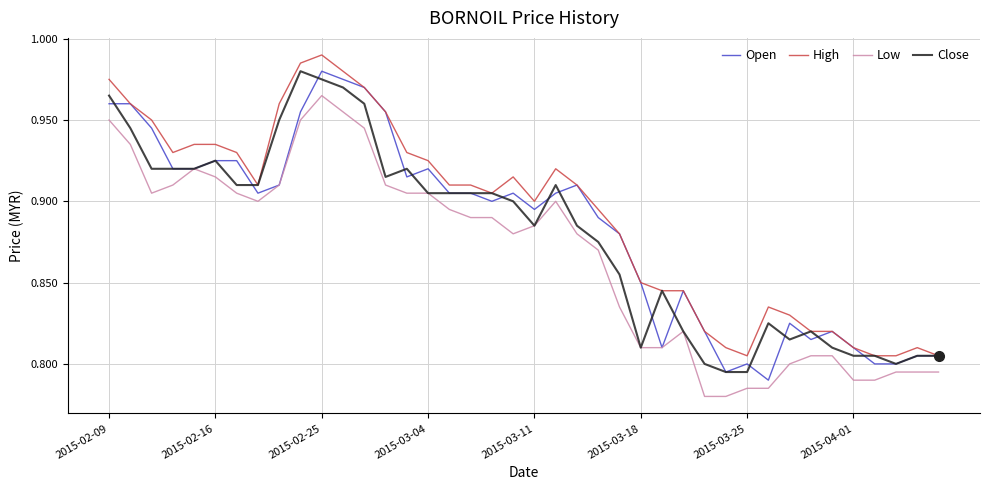

True or false: Low and High cross at least once.

False